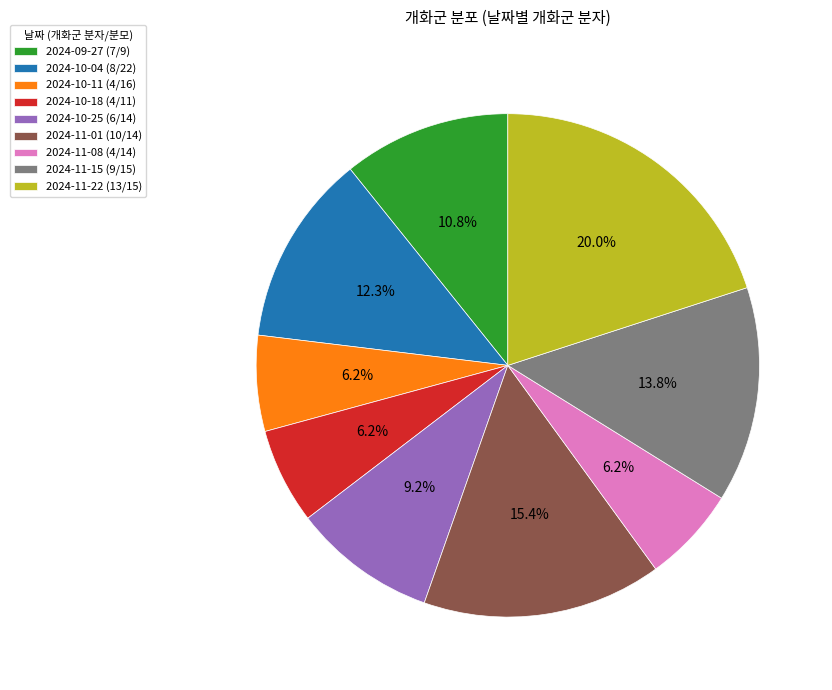

Count the number of slices in the pie.

9